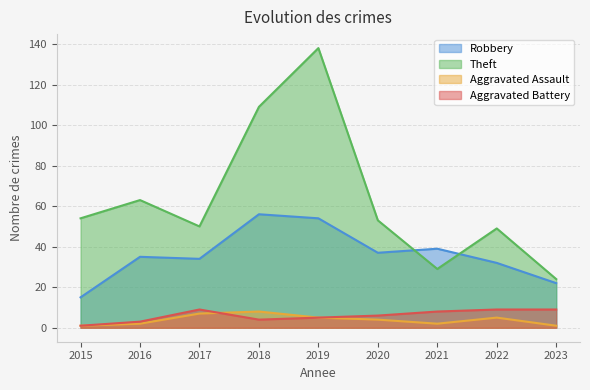

Between 2018 and 2023, which series saw the biggest shift?

Theft